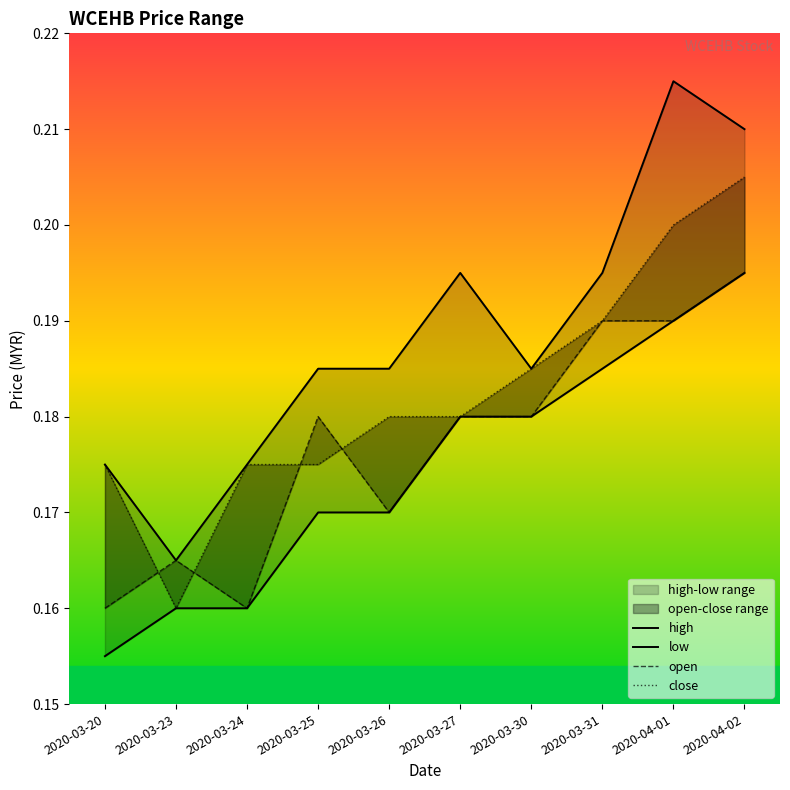

Does the chart display data point markers on the line(s)?

No